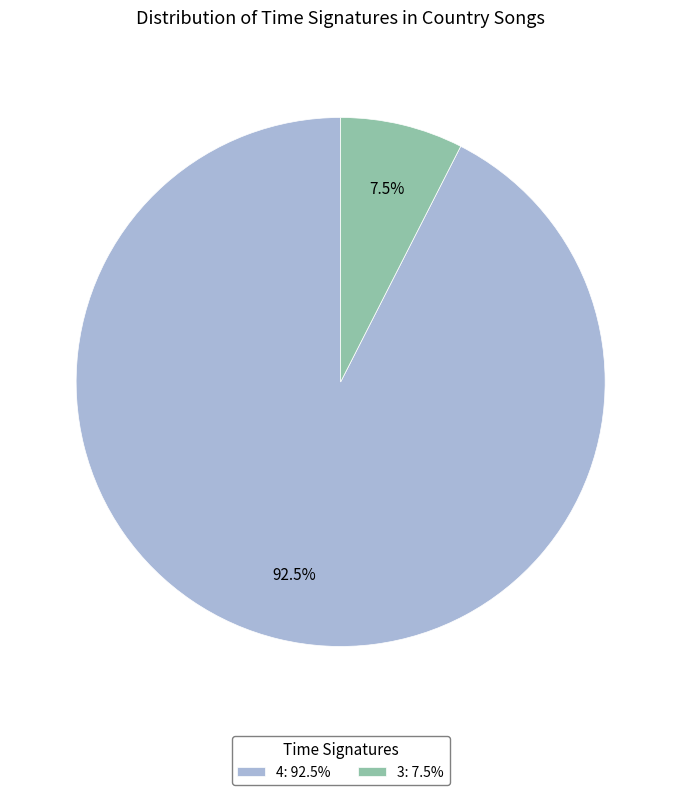

Count the number of slices in the pie.

2